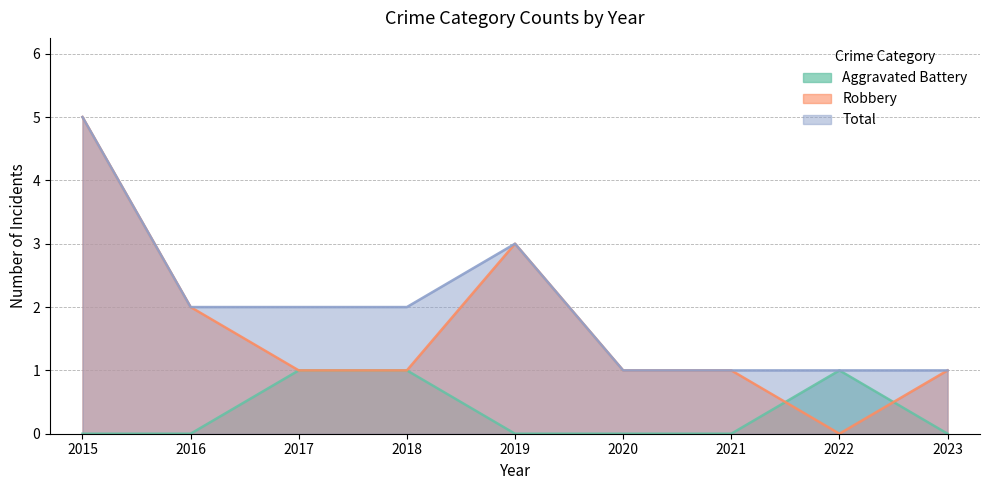

Does the chart have visible grid lines?

Yes